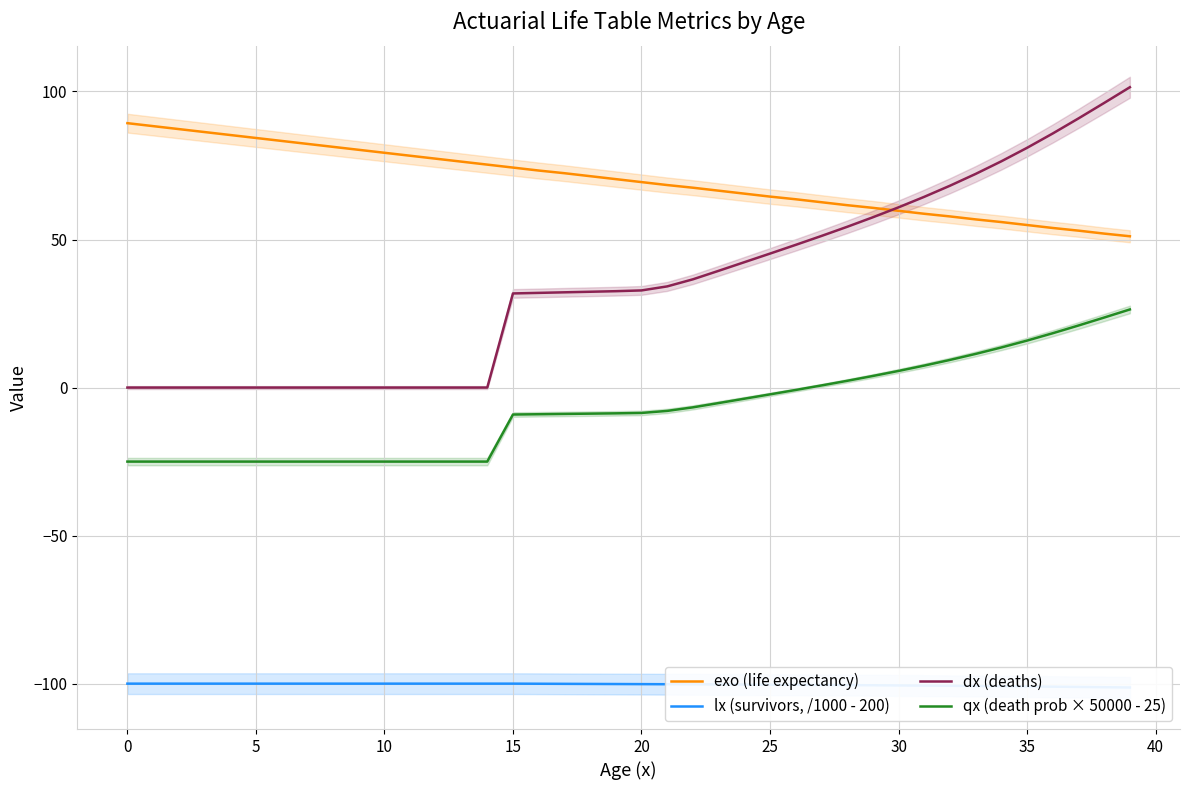

The value of qx (death prob × 50000 - 25) at 22 is -2.3. True or false?

False